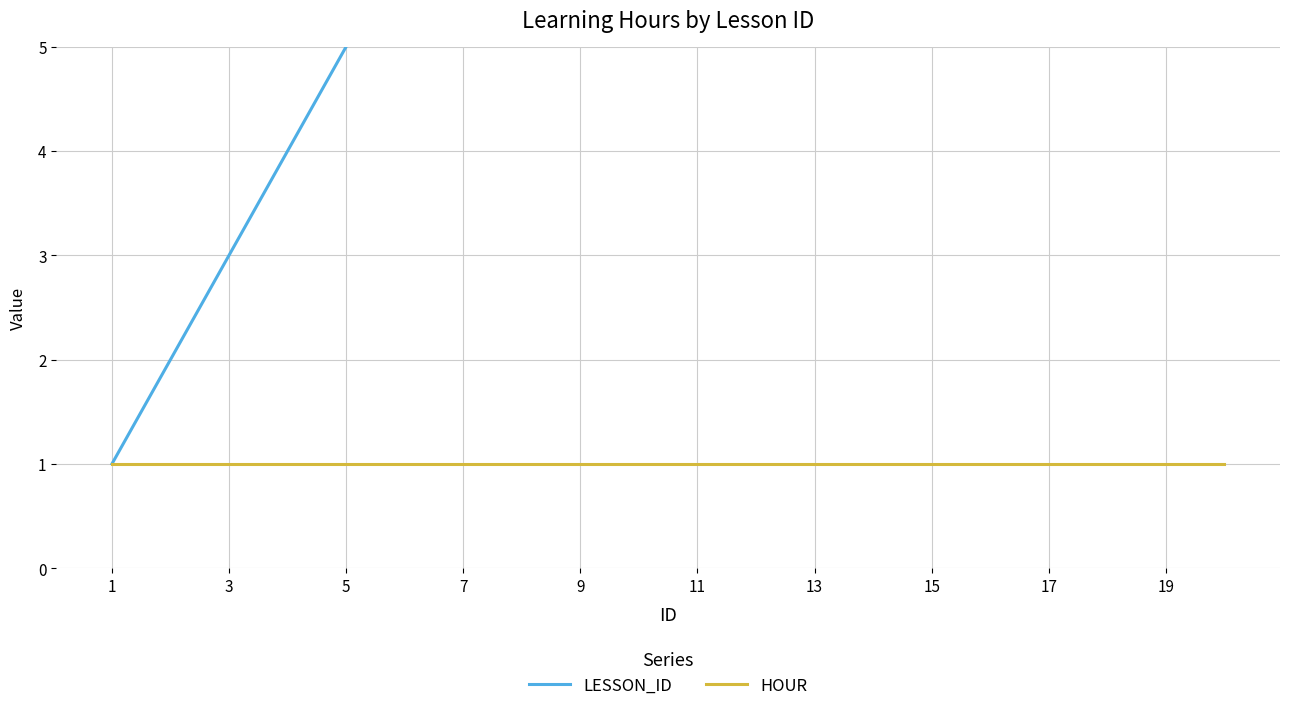

True or false: LESSON_ID has a value of 27 at 14.

False